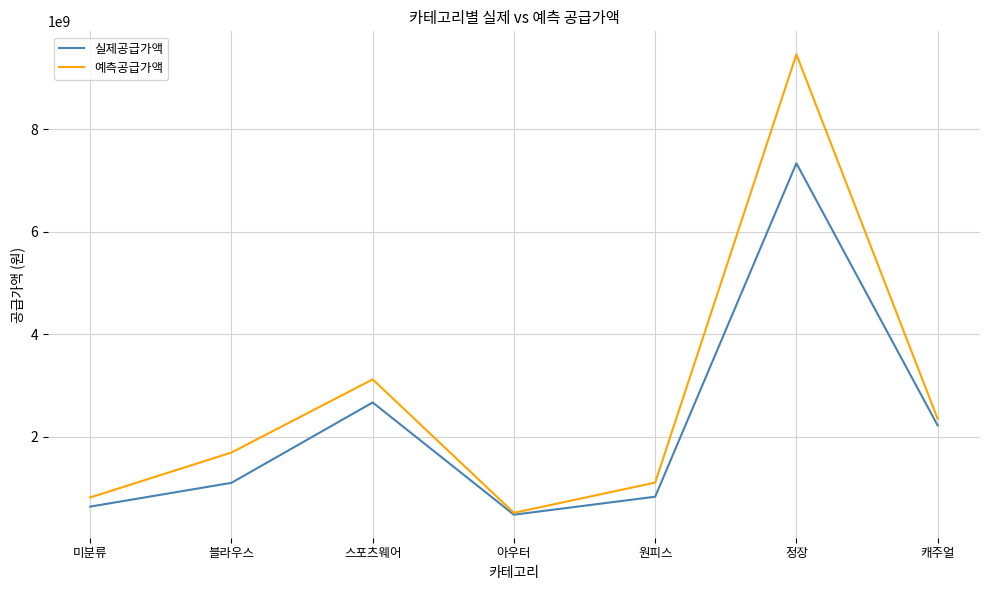

Which series has the largest total across all categories?

예측공급가액